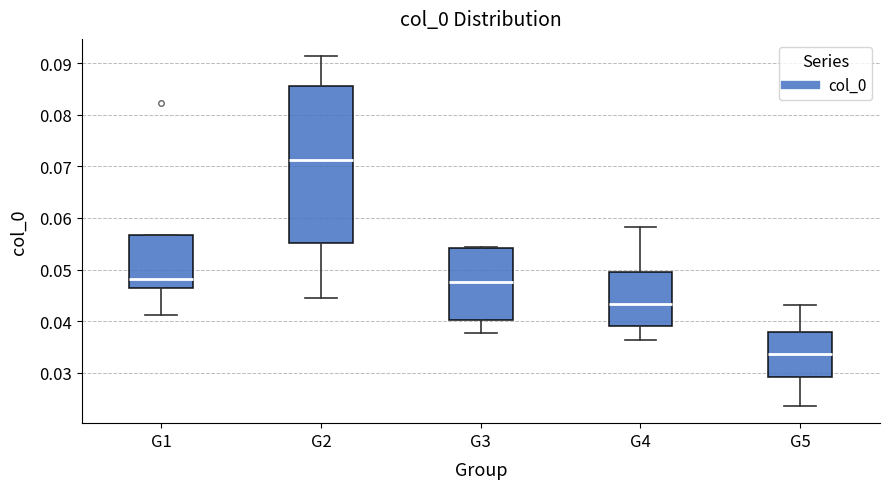

Where does the lower whisker of the box for G5 end on the y-axis? The values are not printed on the chart, so give them approximately, as read against the axis.

0.024